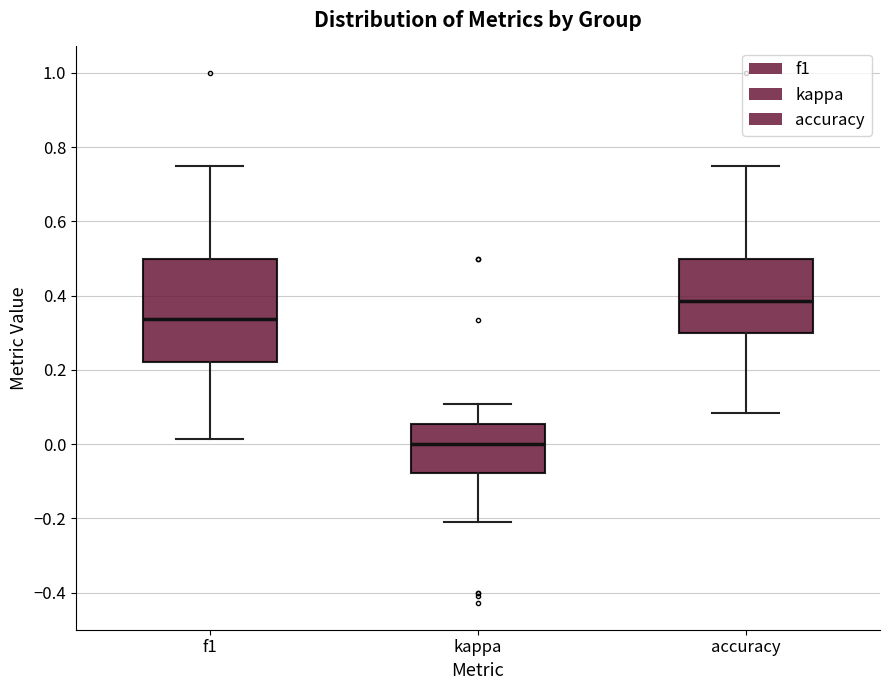

Reading left to right, read every box against the y-axis: the position of its median line, the range the box covers, and the ends of its whiskers. The values are not printed on the chart, so give them approximately, as read against the axis.

f1: median 0.34, box 0.22 to 0.50, whiskers 0.02 to 0.76
kappa: median 0.00, box -0.08 to 0.06, whiskers -0.20 to 0.10
accuracy: median 0.38, box 0.30 to 0.50, whiskers 0.08 to 0.76